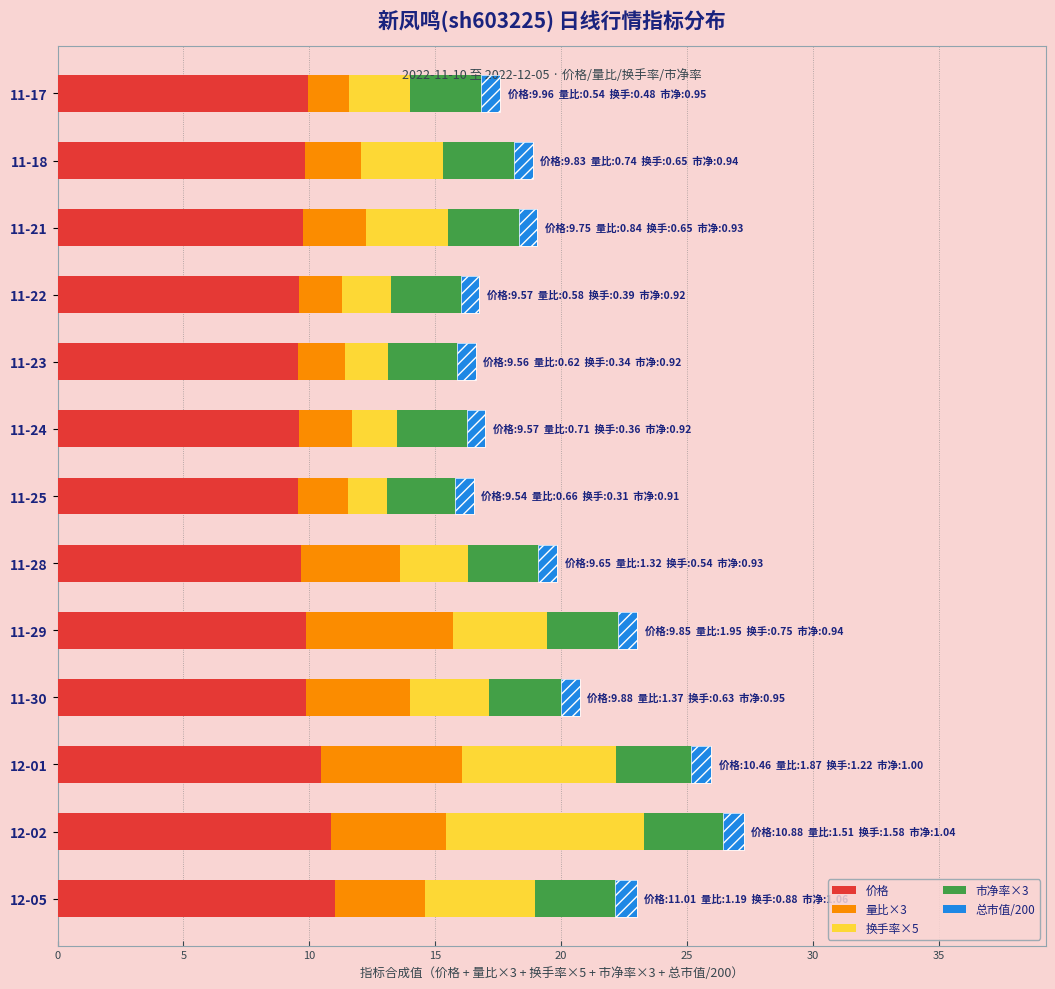

What is the difference between the maximum and minimum values in the 市净率×3 series?

0.4